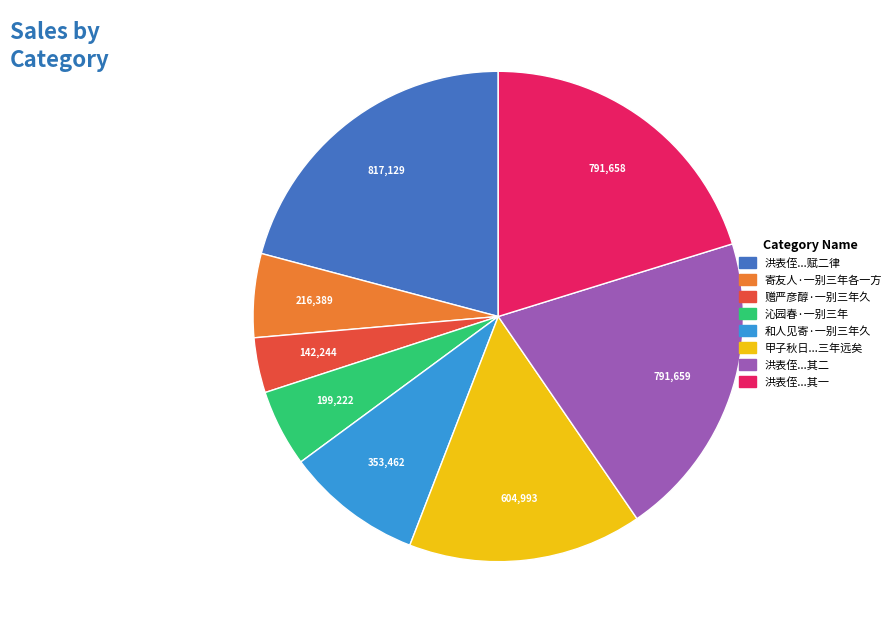

Does any single category account for the majority?

No